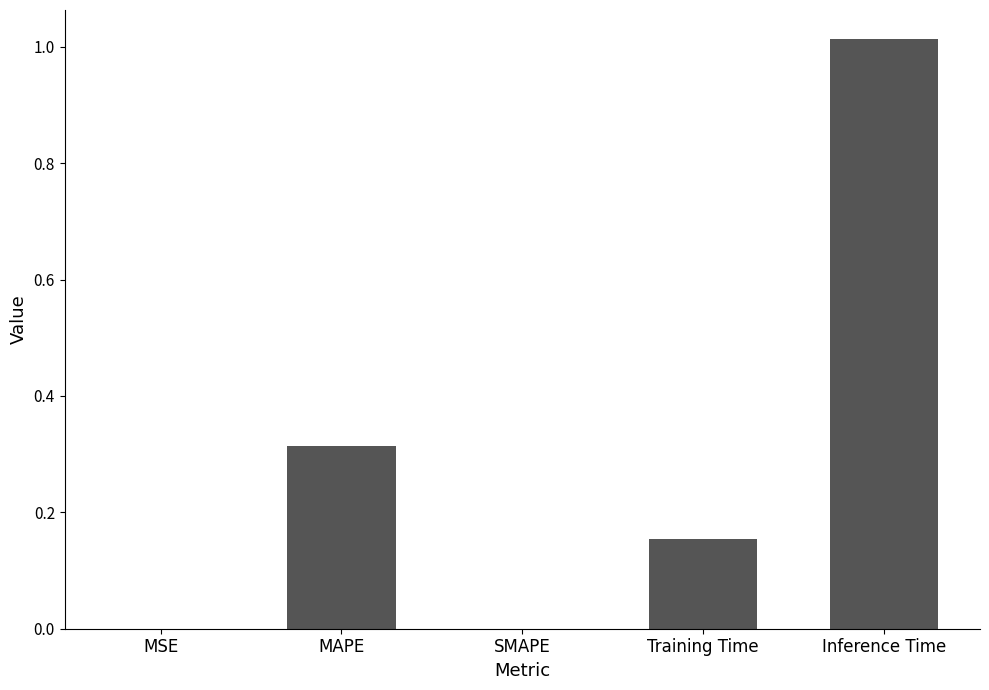

What is the sum of all values?

1.5